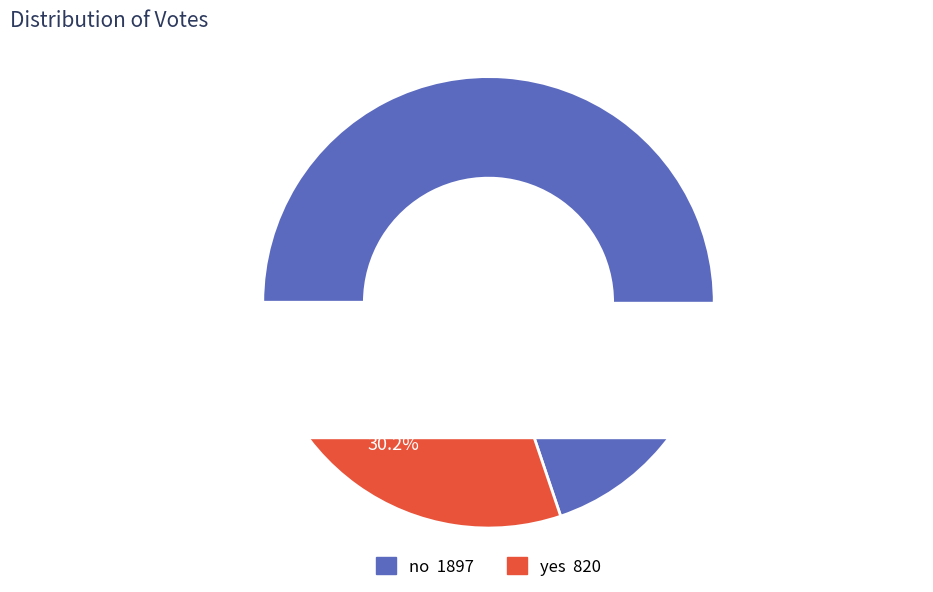

To the nearest percent, what is the difference between the yes and no slice percentages?

40%